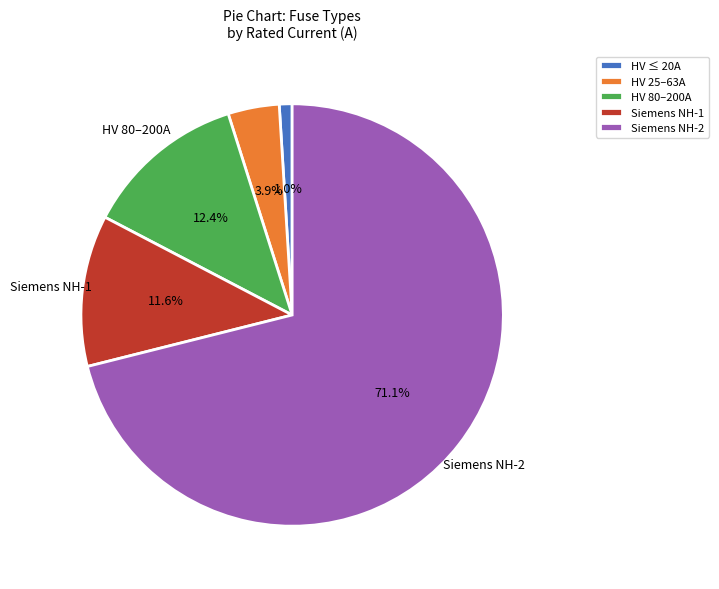

How many slices are in this pie chart?

5